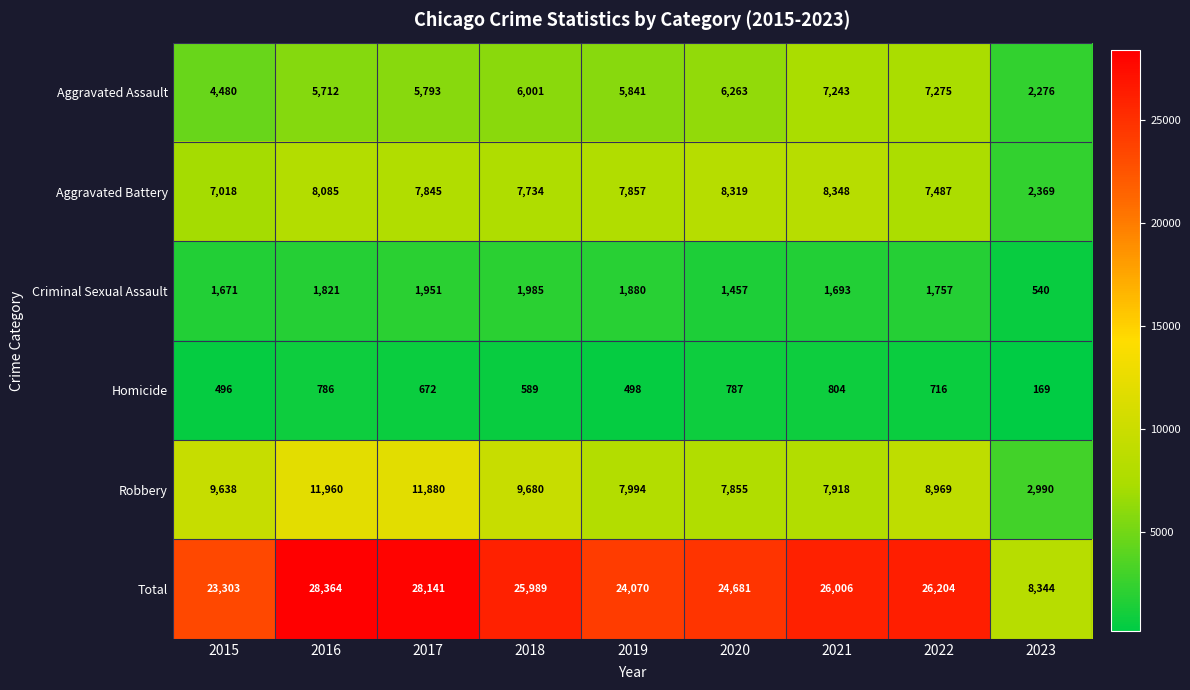

The value of Total at 2020 is 24681. True or false?

True